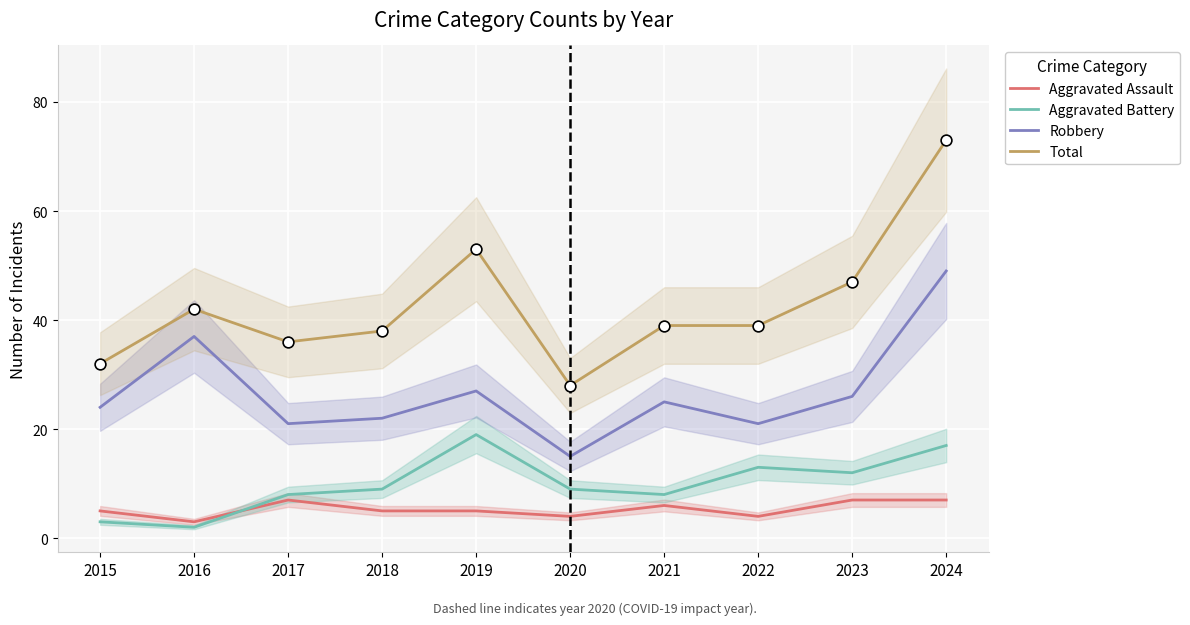

Is the value of Total at 2020 greater than the value of Aggravated Battery at 2021?

Yes